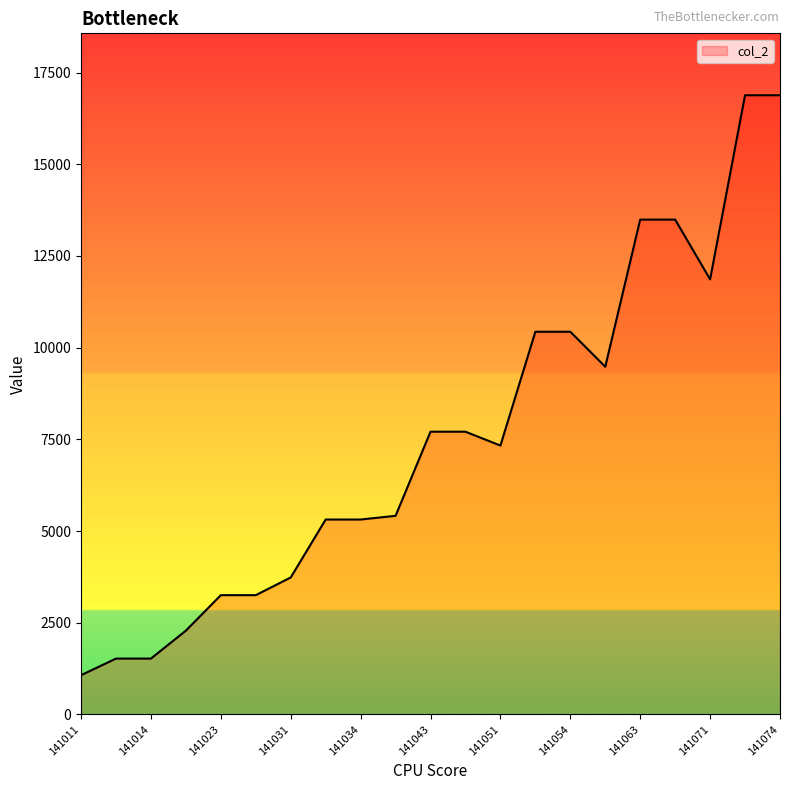

What is the difference between the maximum and minimum values?

15810